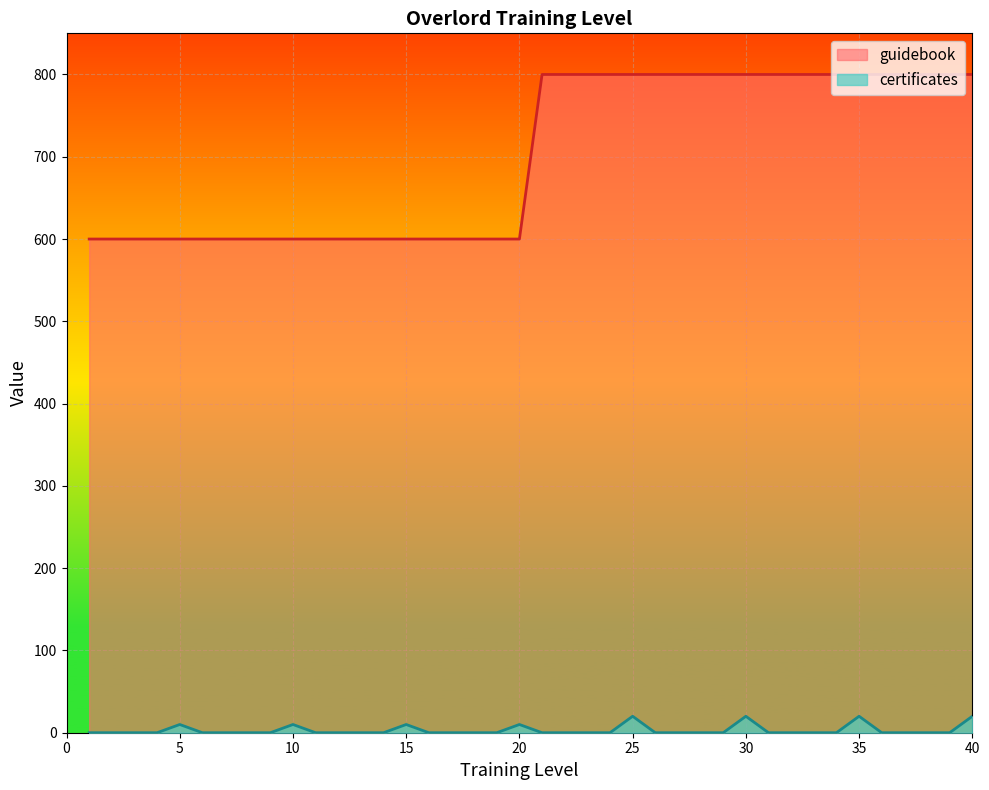

Is the value of certificates at 13 greater than the value of guidebook at 26?

No